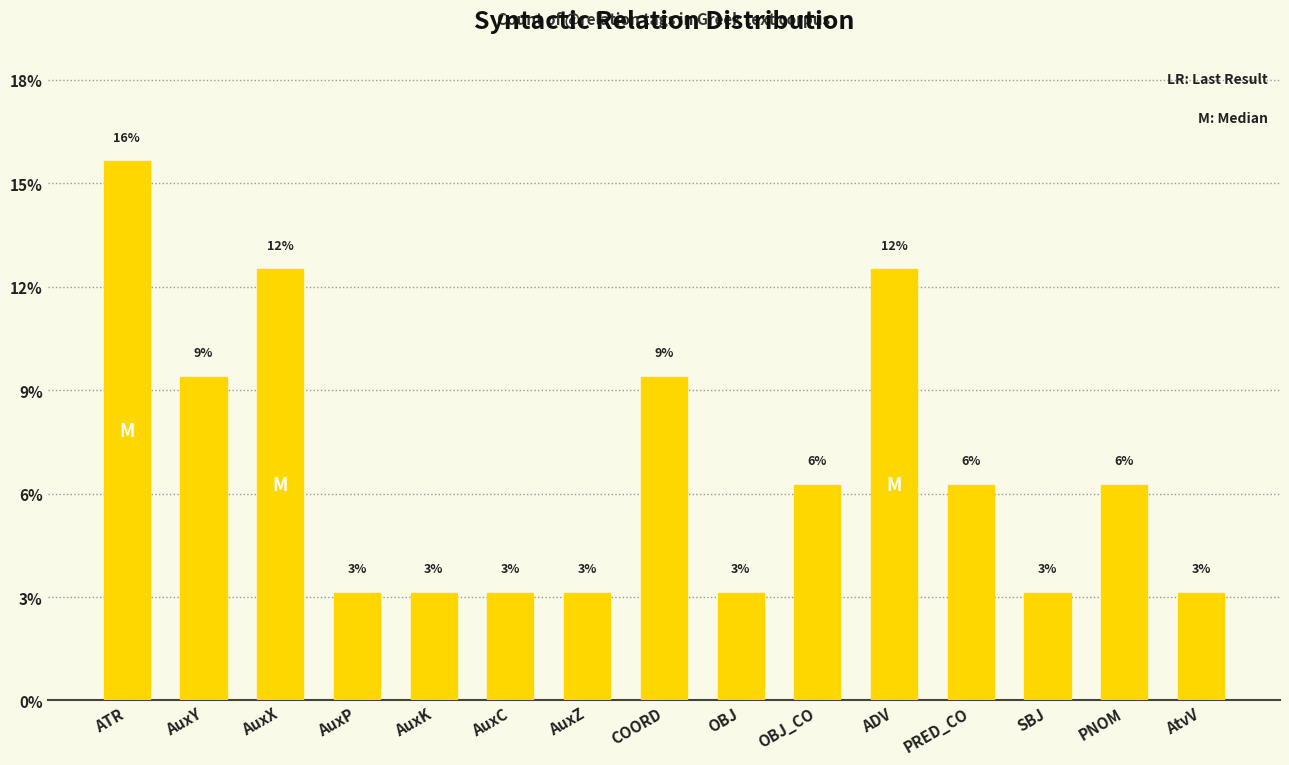

Does the chart contain any negative values?

No